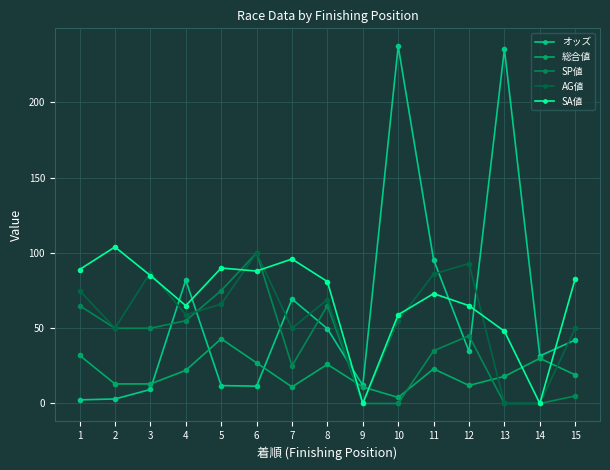

At which category does SA値 reach its first local peak?

2